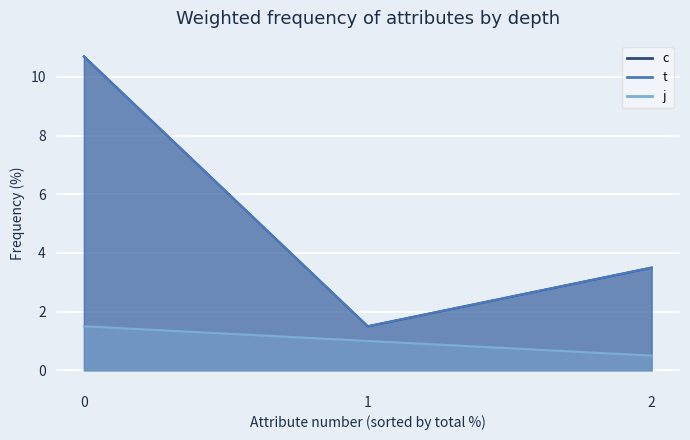

Rank the categories by t value from highest to lowest.

0, 0, 2, 2, 1, 1